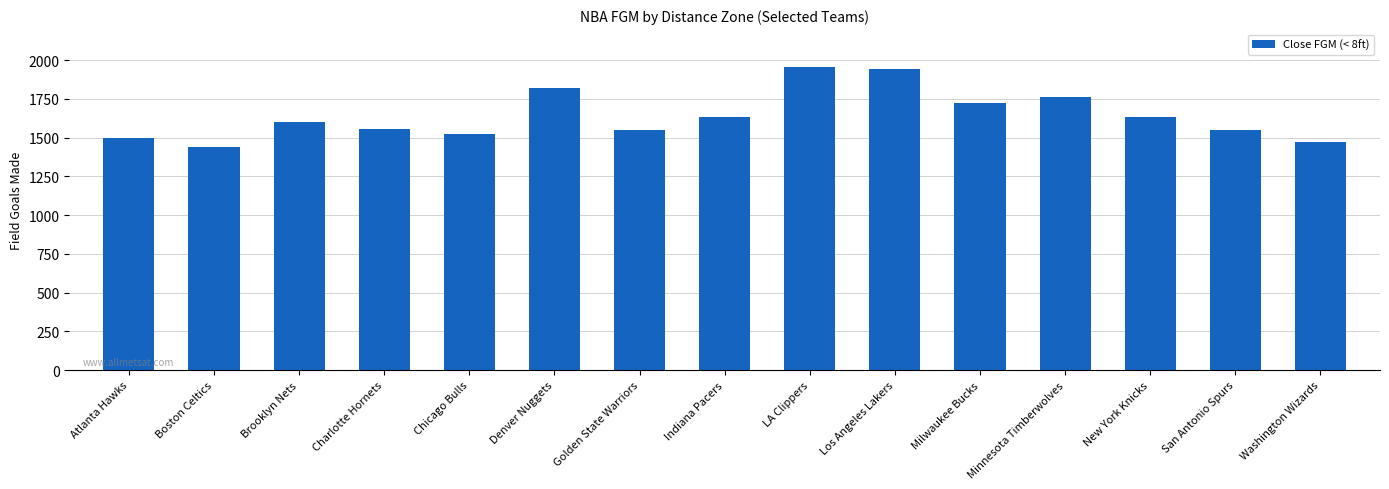

The value at San Antonio Spurs is 2645. True or false?

False